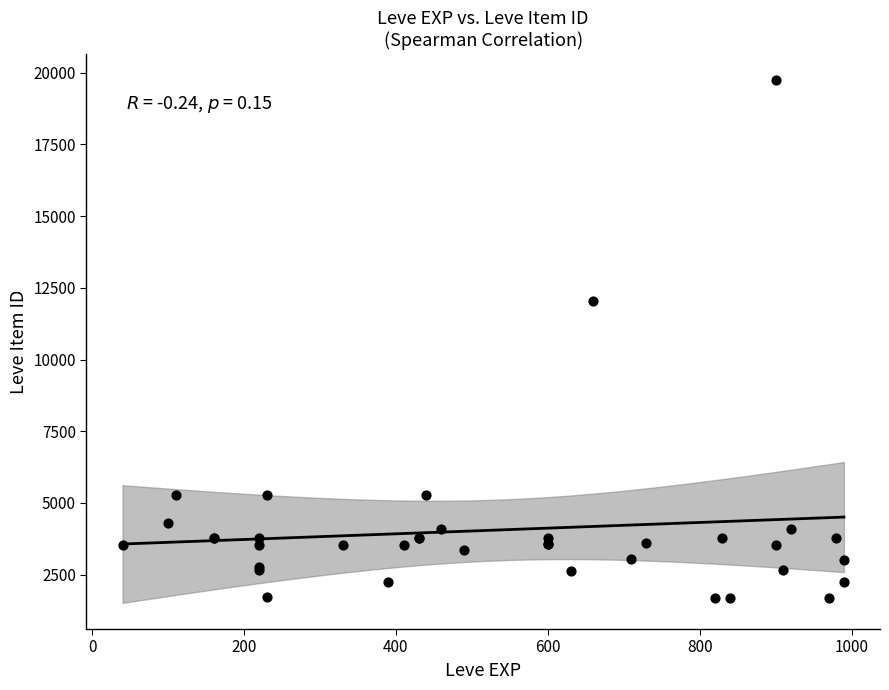

What Y value in the scatter plot is closest to 10714?

12028